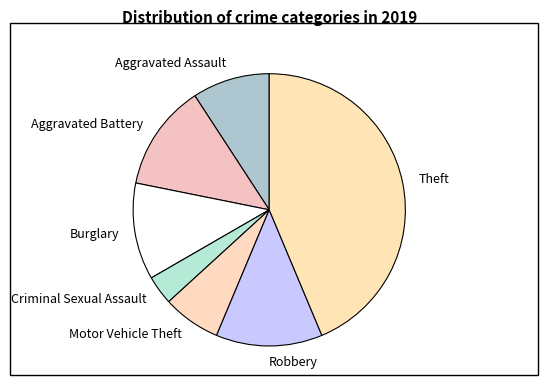

Does Burglary account for over 50% of the chart?

No